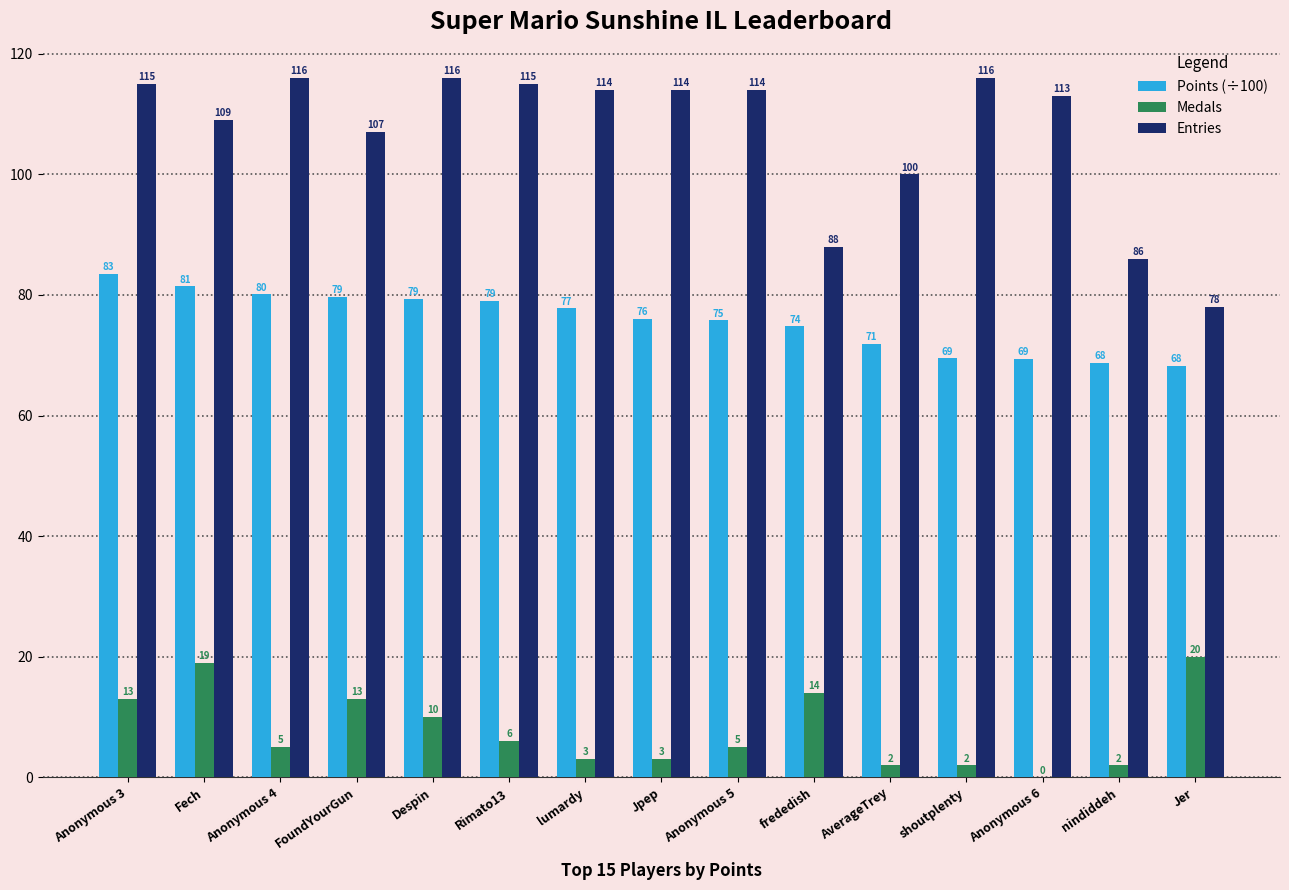

The Medals series shows 2.0 at nindiddeh. True or false?

True